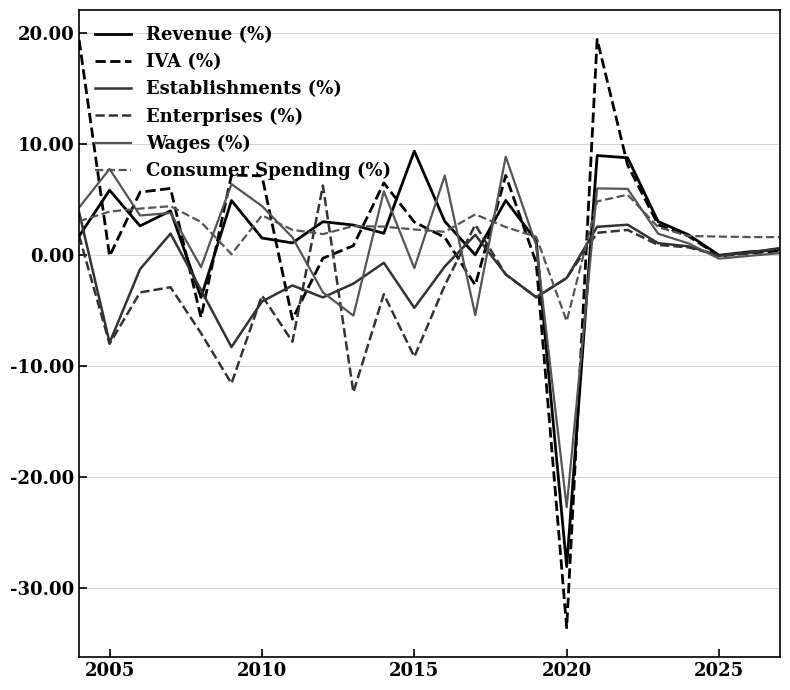

What is the smallest value displayed?

-33.6